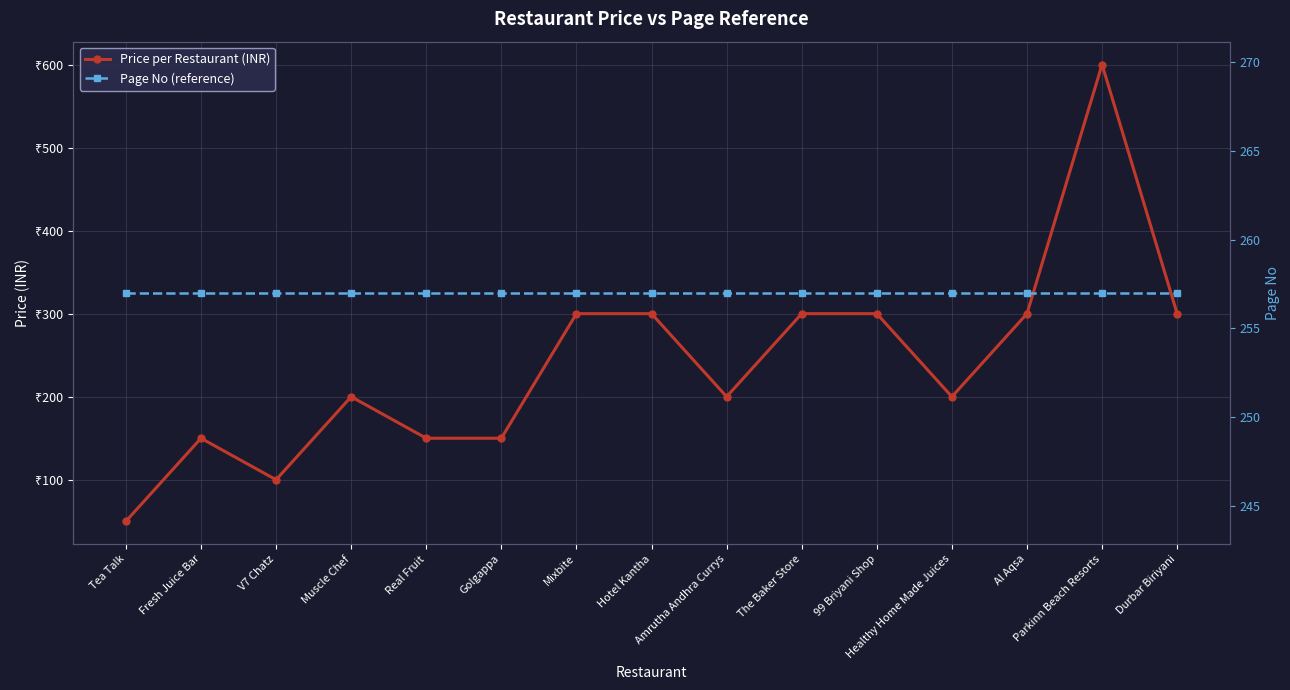

What is the label of the 8th point from the right?

Hotel Kantha